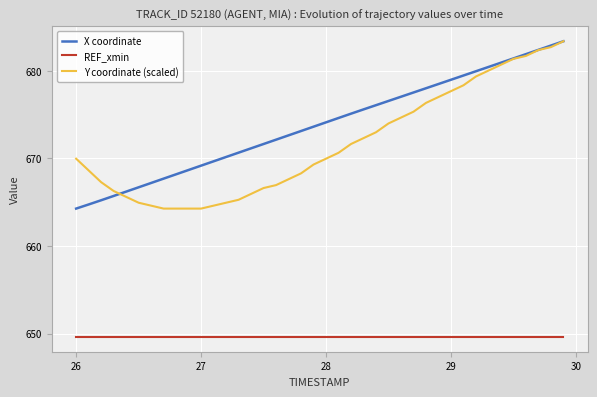

What is the smallest value displayed?

649.6